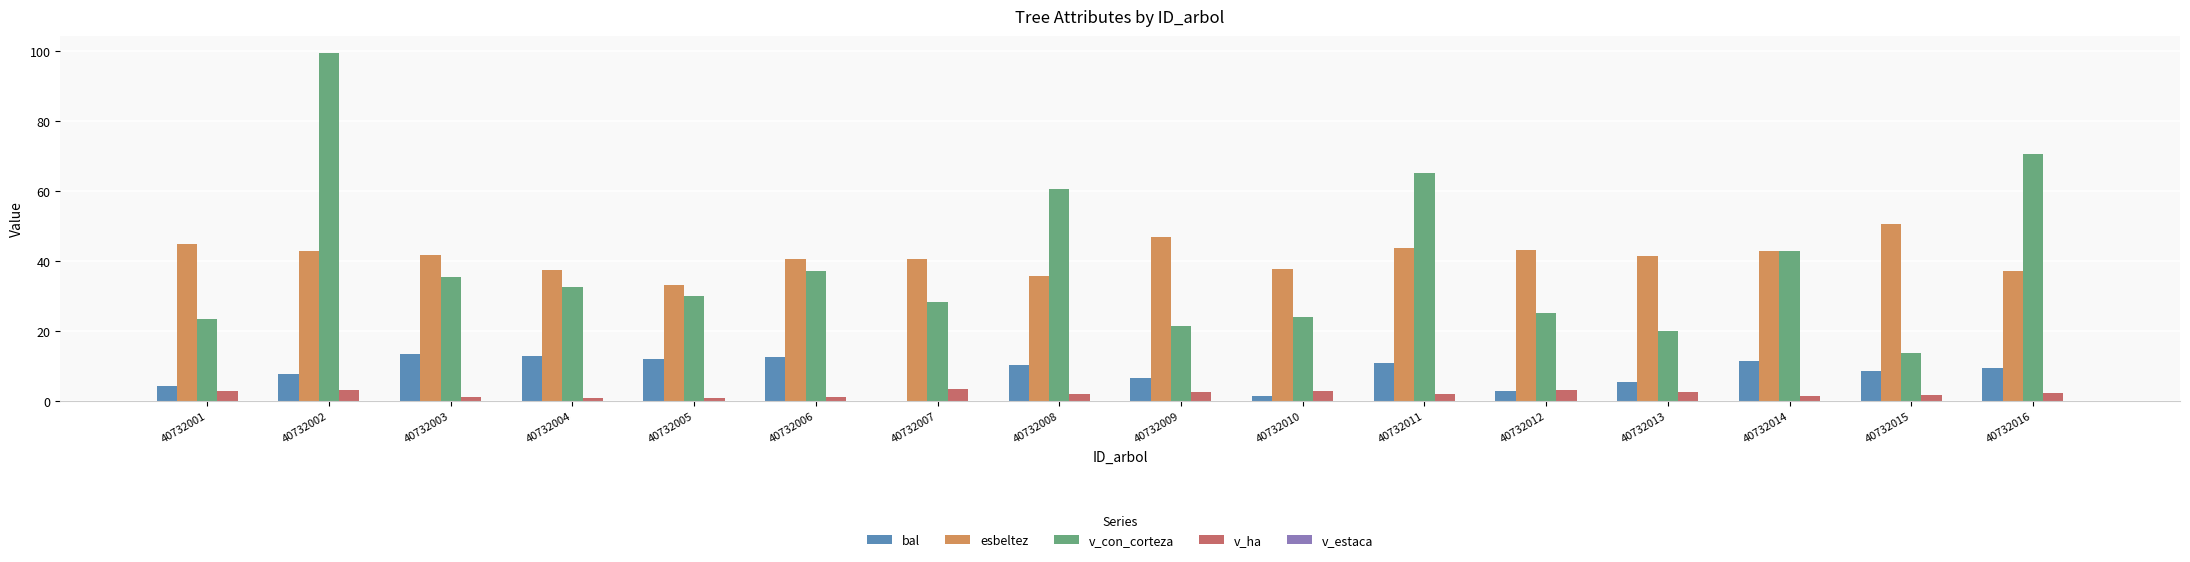

Which label corresponds to the largest value in the chart?

40732002